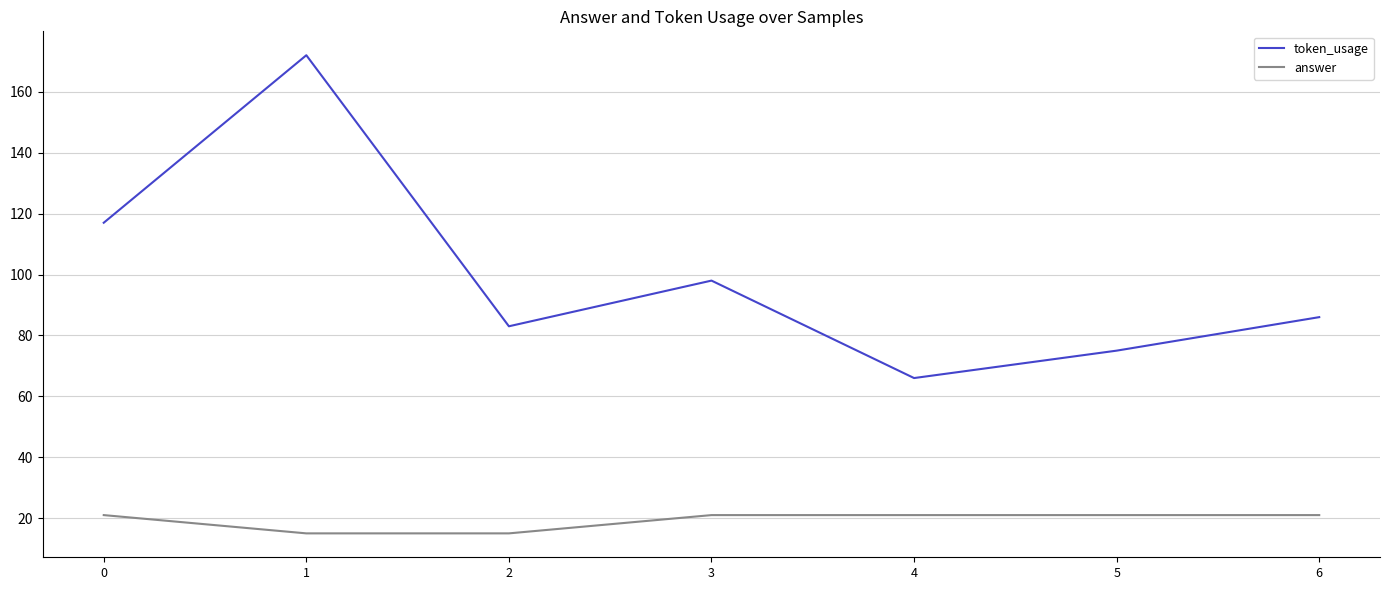

What is the lowest value of the answer series?

15